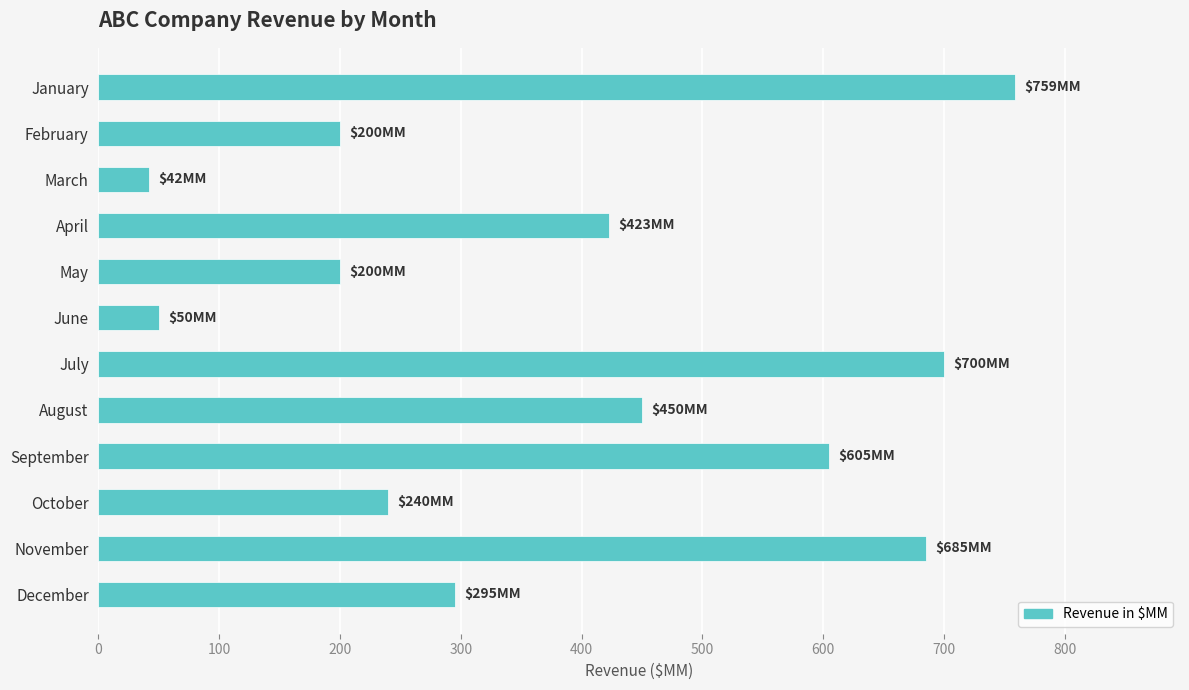

What value does the data have at December?

295